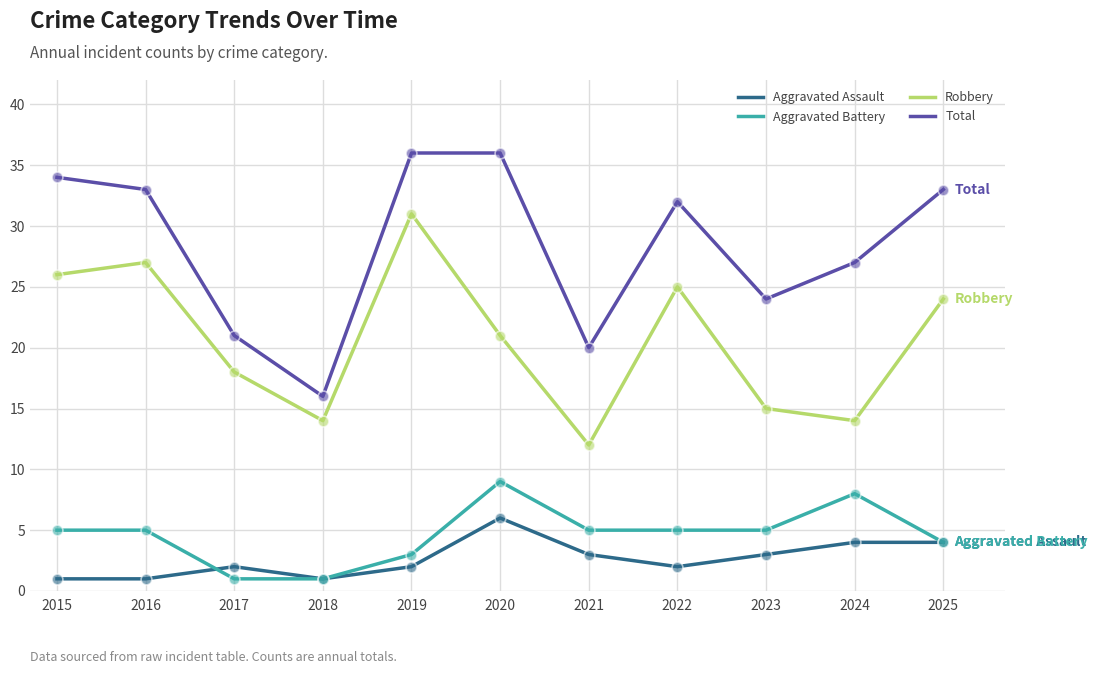

What is the total value across all series at 2025?

65